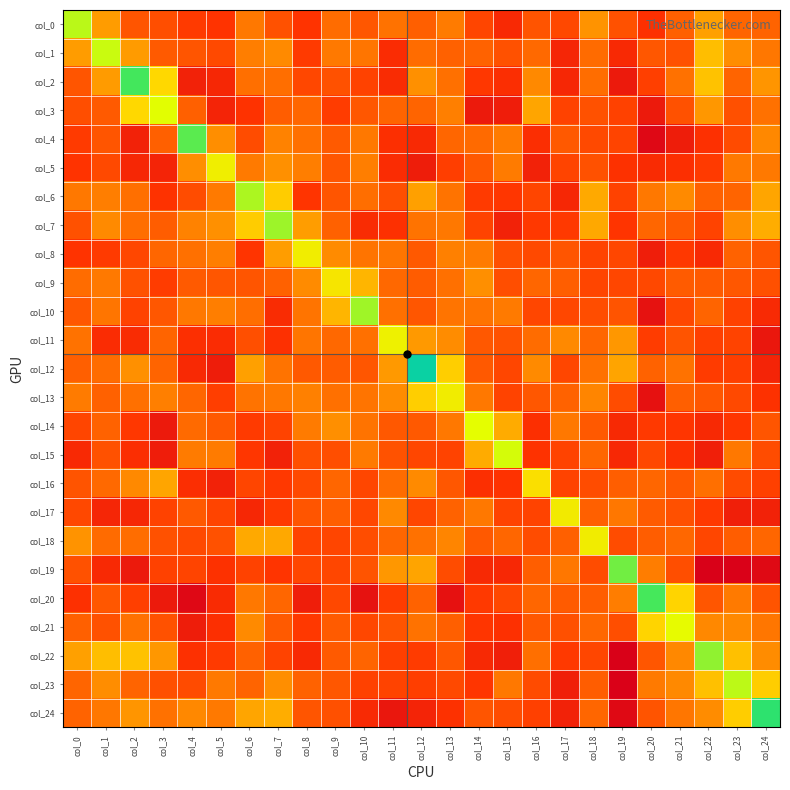

At how many categories does at least one series exceed 0?

25